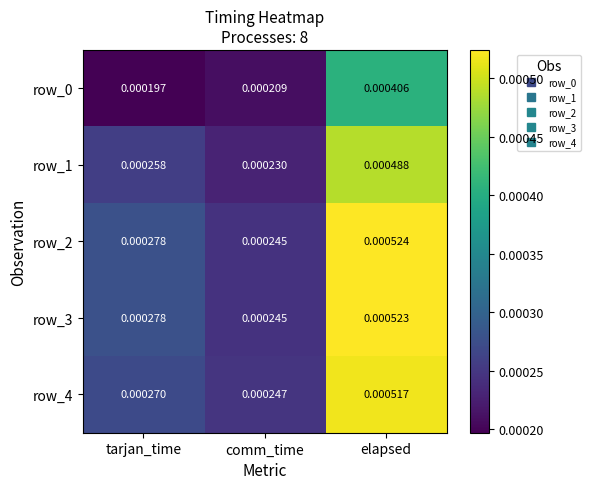

List the labels in order of row_4 value, smallest first.

comm_time, tarjan_time, elapsed